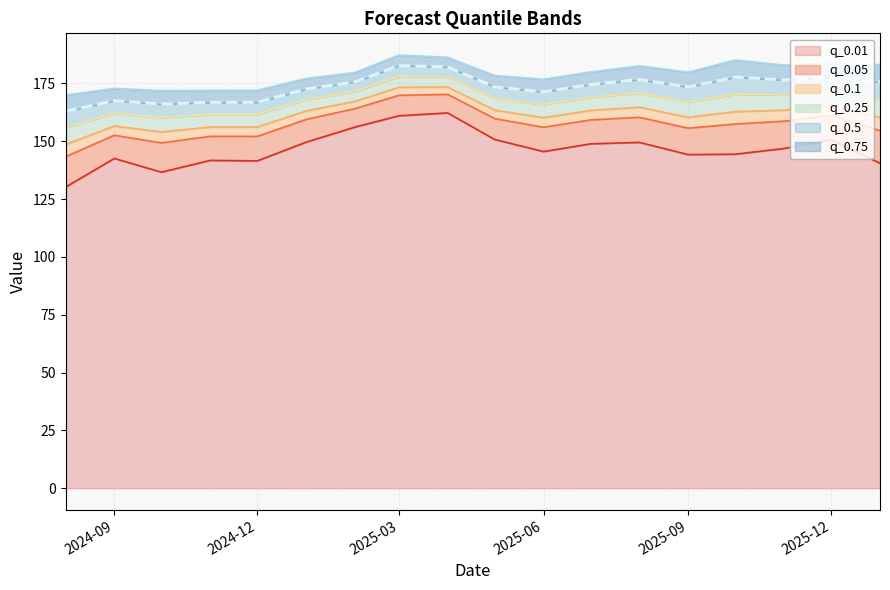

What is the highest value of the q_0.1 series?

173.4